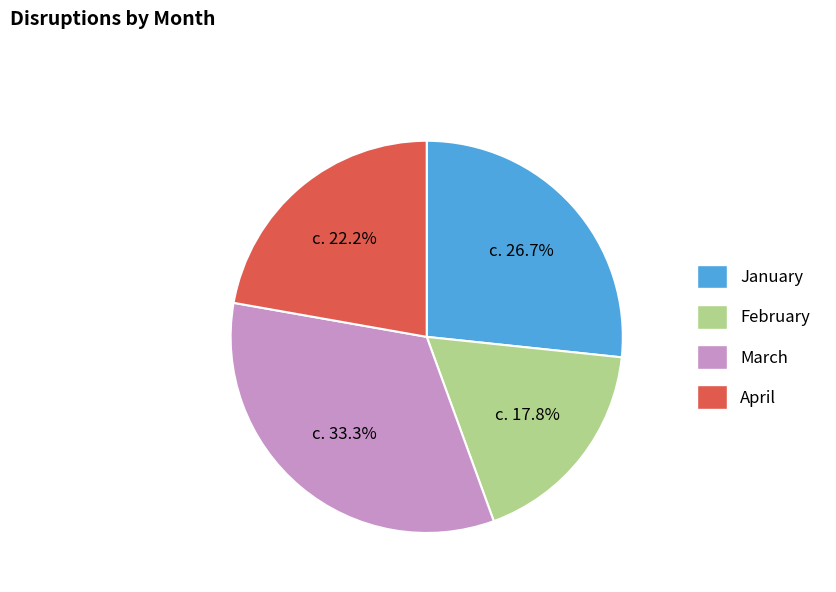

To the nearest percent, what percentage of the pie is April?

22%